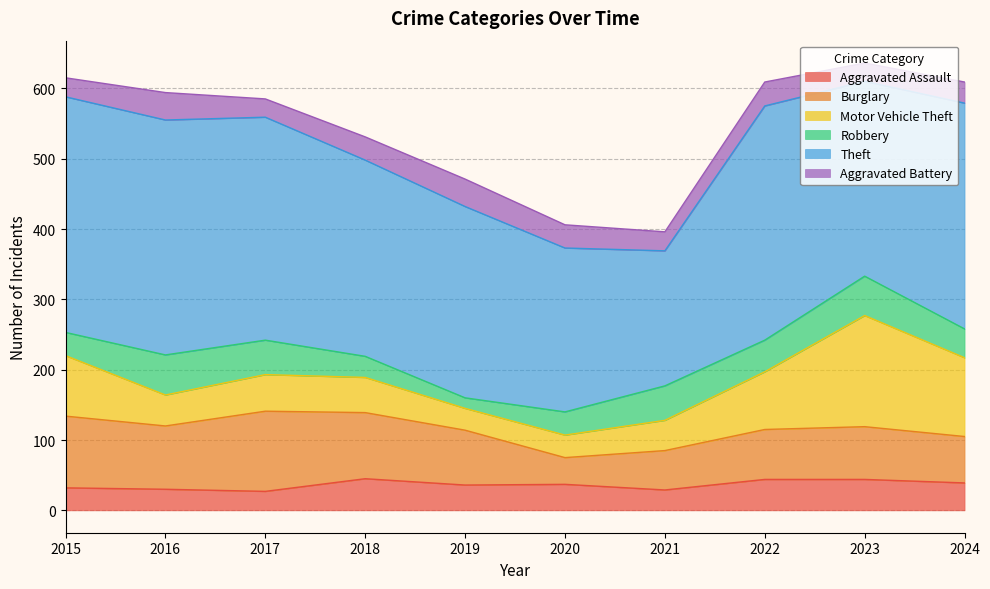

Between 2021 and 2022, which series saw the biggest shift?

Theft